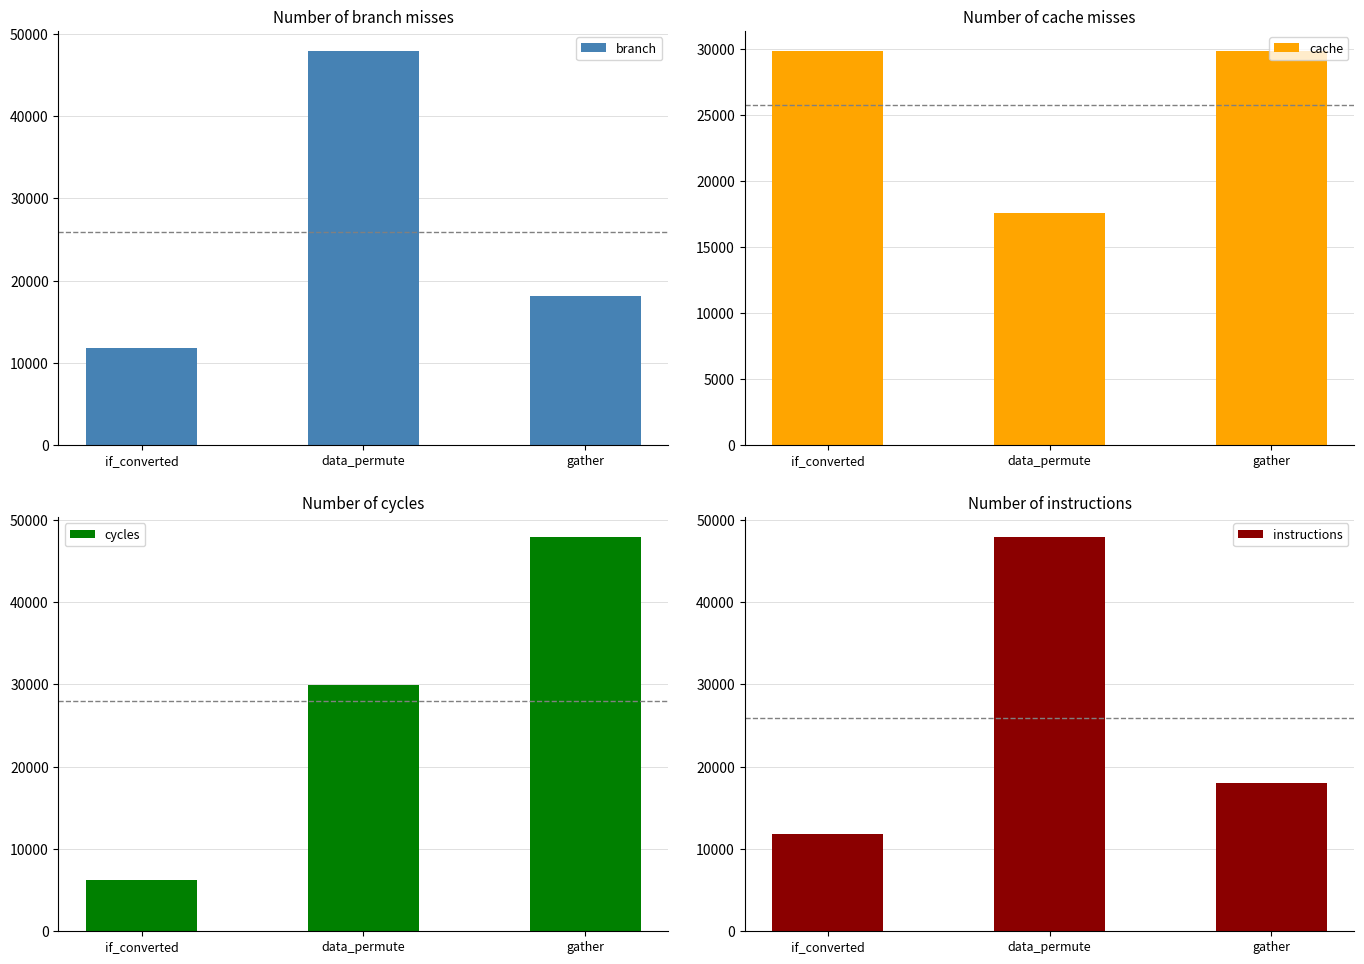

Reading left to right, what are all the values shown in this chart?

branch: if_converted=11807	data_permute=47945	gather=18069
cache: if_converted=29876	data_permute=17591	gather=29876
cycles: if_converted=6262	data_permute=29876	gather=47945
instructions: if_converted=11807	data_permute=47945	gather=18069